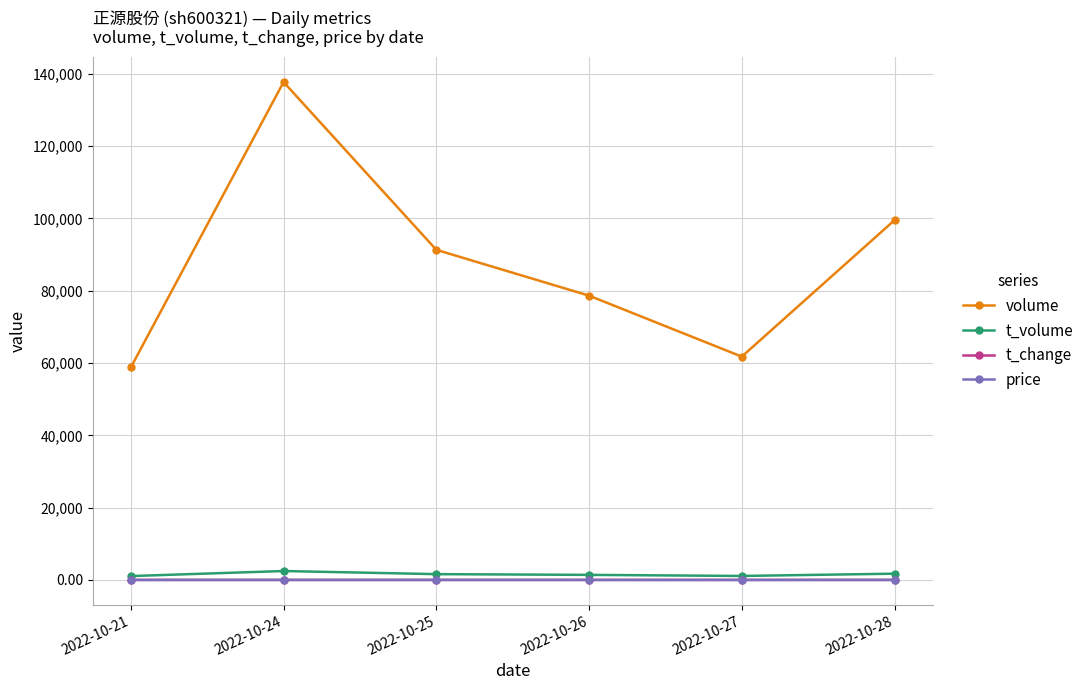

Which series has the largest total across all categories?

volume